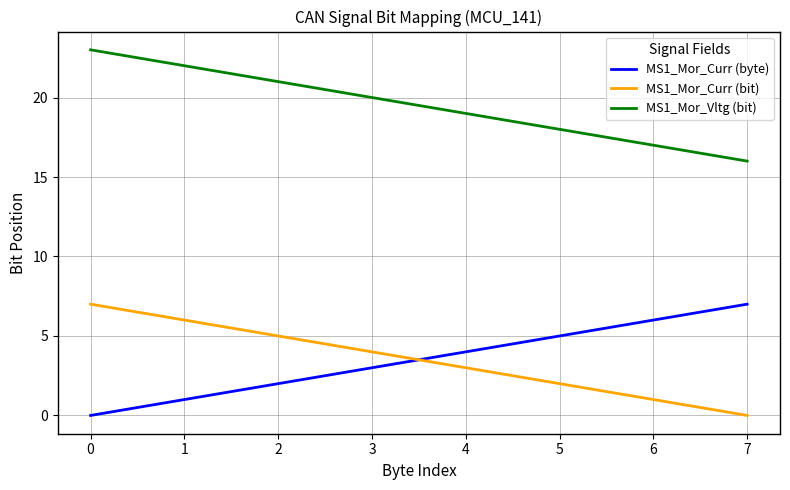

Is the value of MS1_Mor_Curr (byte) at 1 greater than the value of MS1_Mor_Vltg (bit) at 5?

No